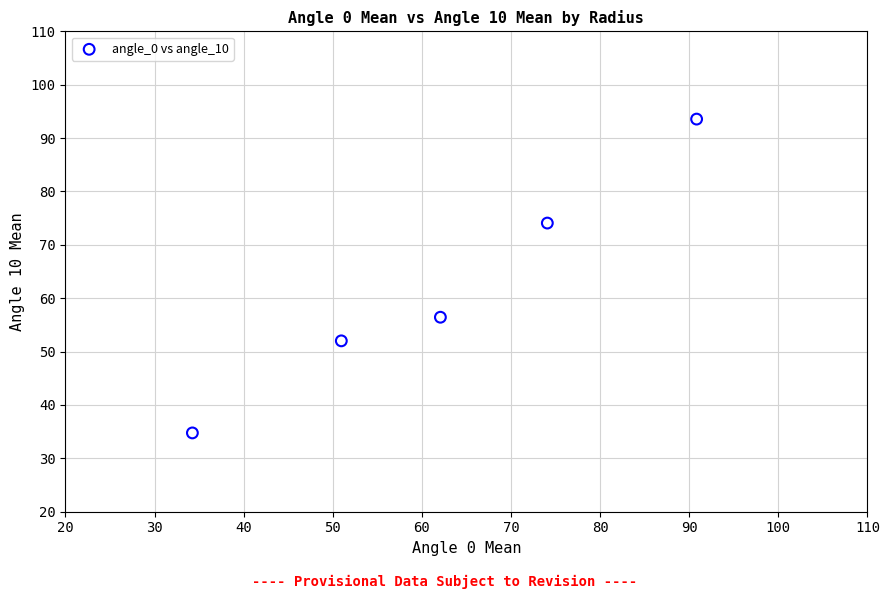

What is the range of Y values (max minus min)?

58.8